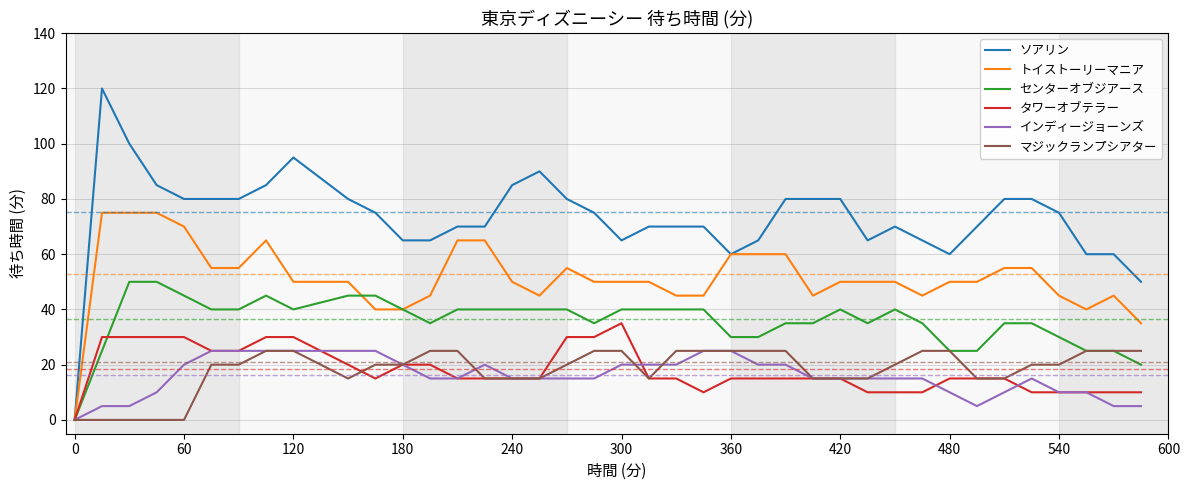

Which series has the largest total across all categories?

ソアリン